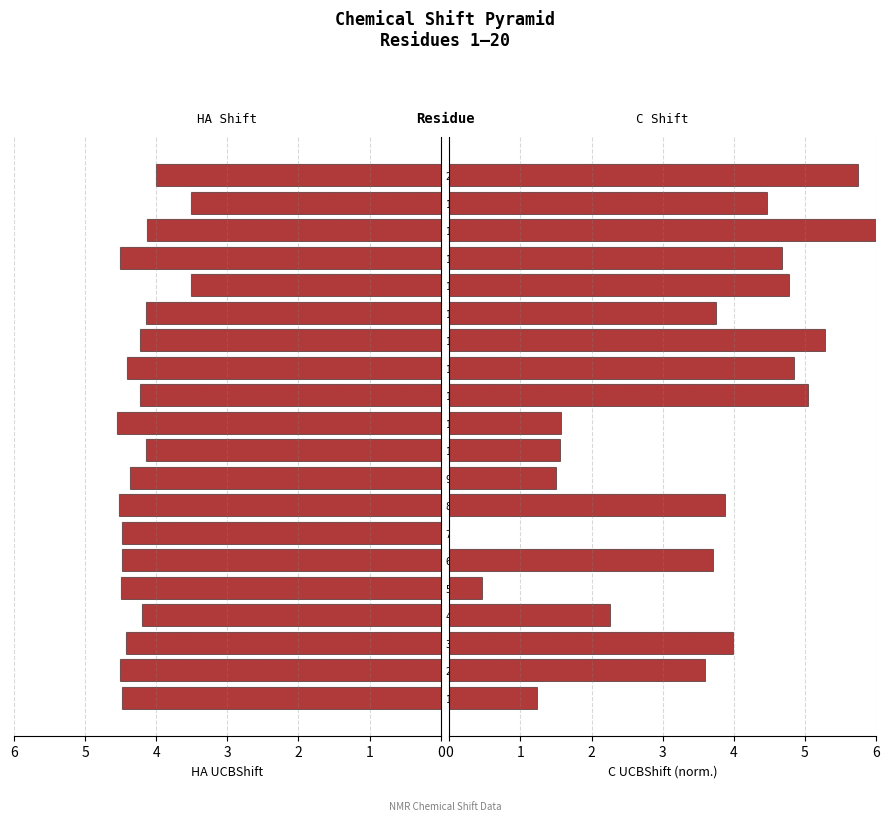

How many groups of bars are there?

20